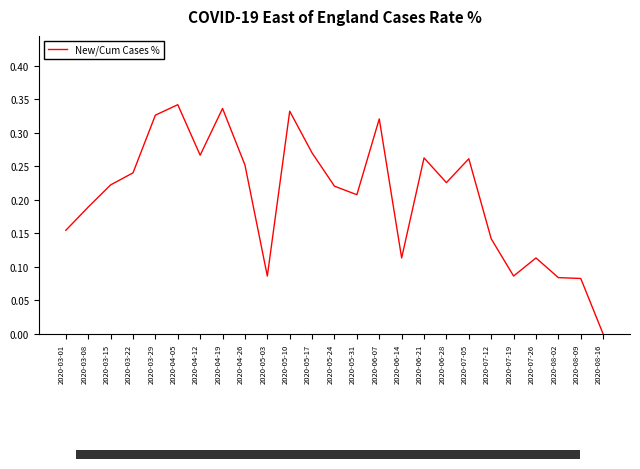

Which label corresponds to the smallest value in the chart?

2020-08-16